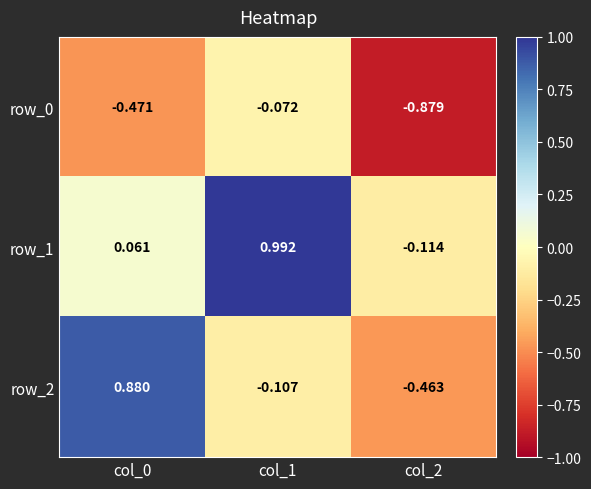

Between col_1 and col_2, which series saw the biggest shift?

row_1